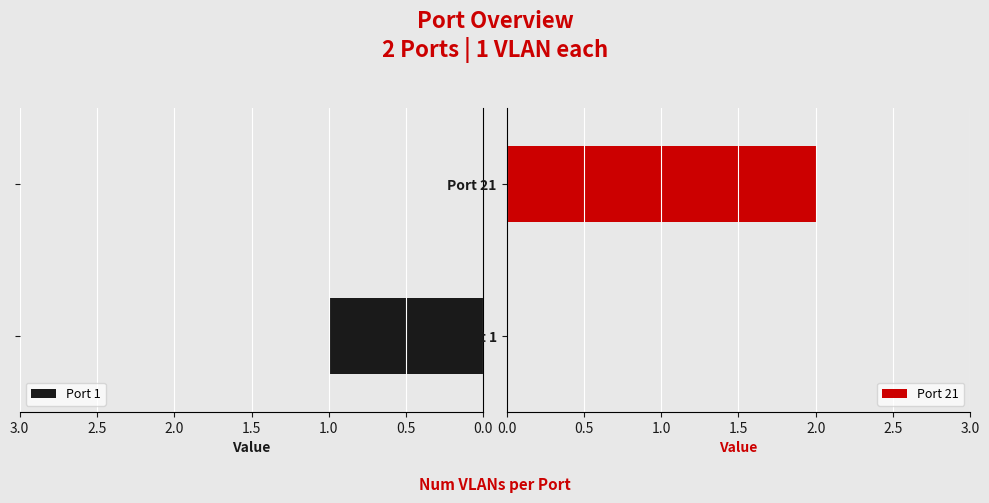

How many categories are shown in the chart?

2